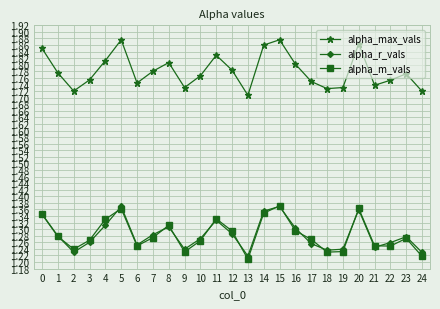

At how many categories does at least one series exceed 1?

25